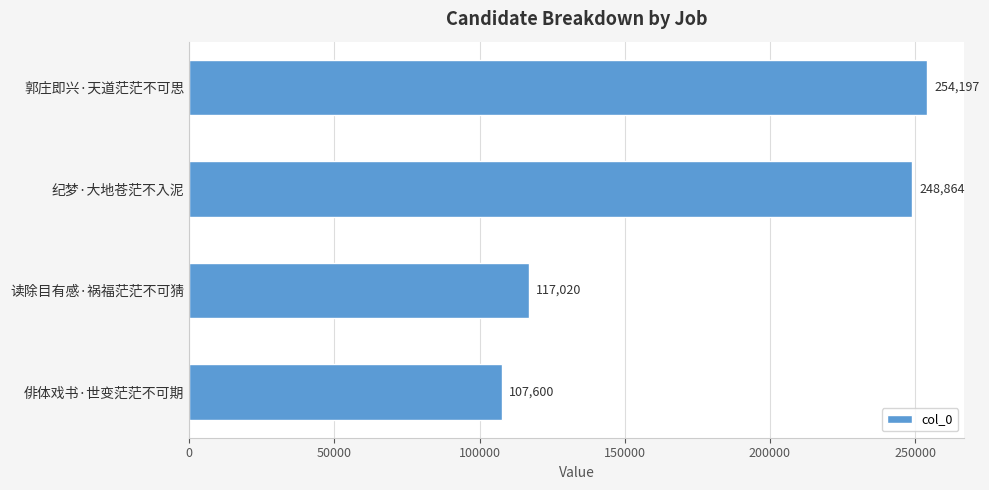

What is the minimum value shown in the chart?

107600